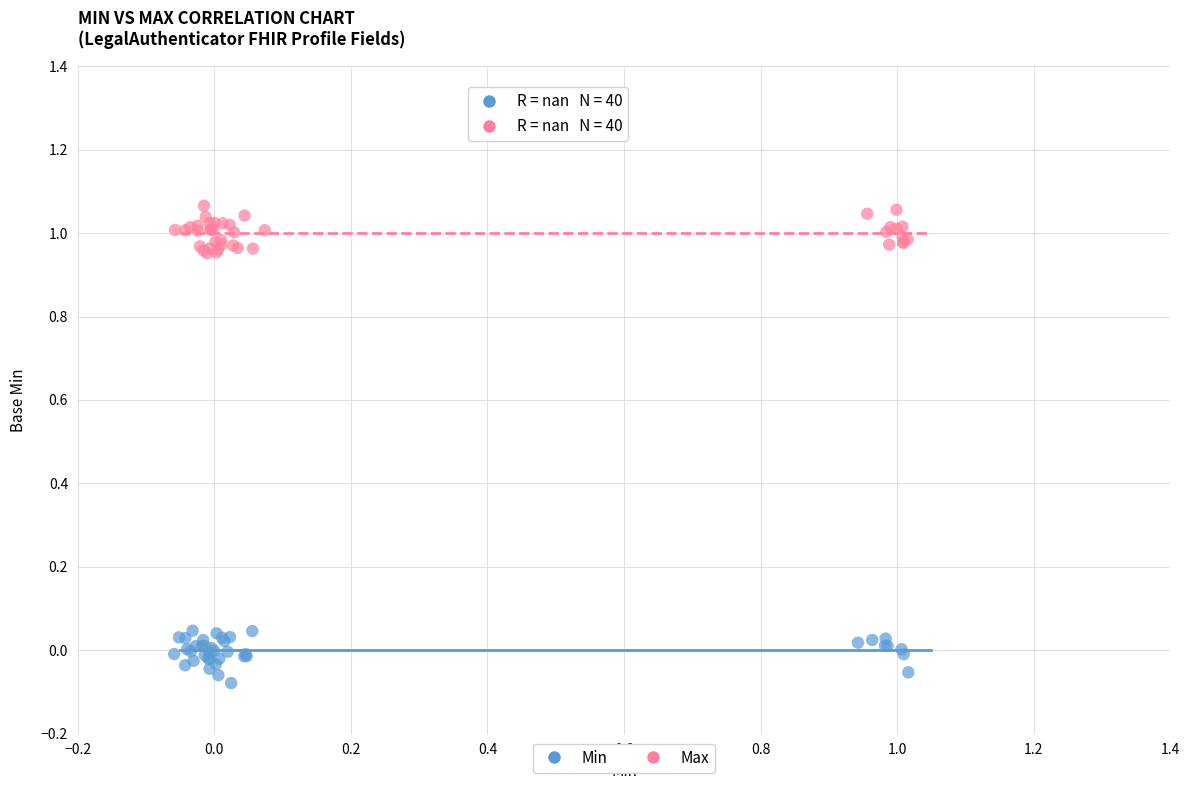

Which series contains the lowest Y value?

Min